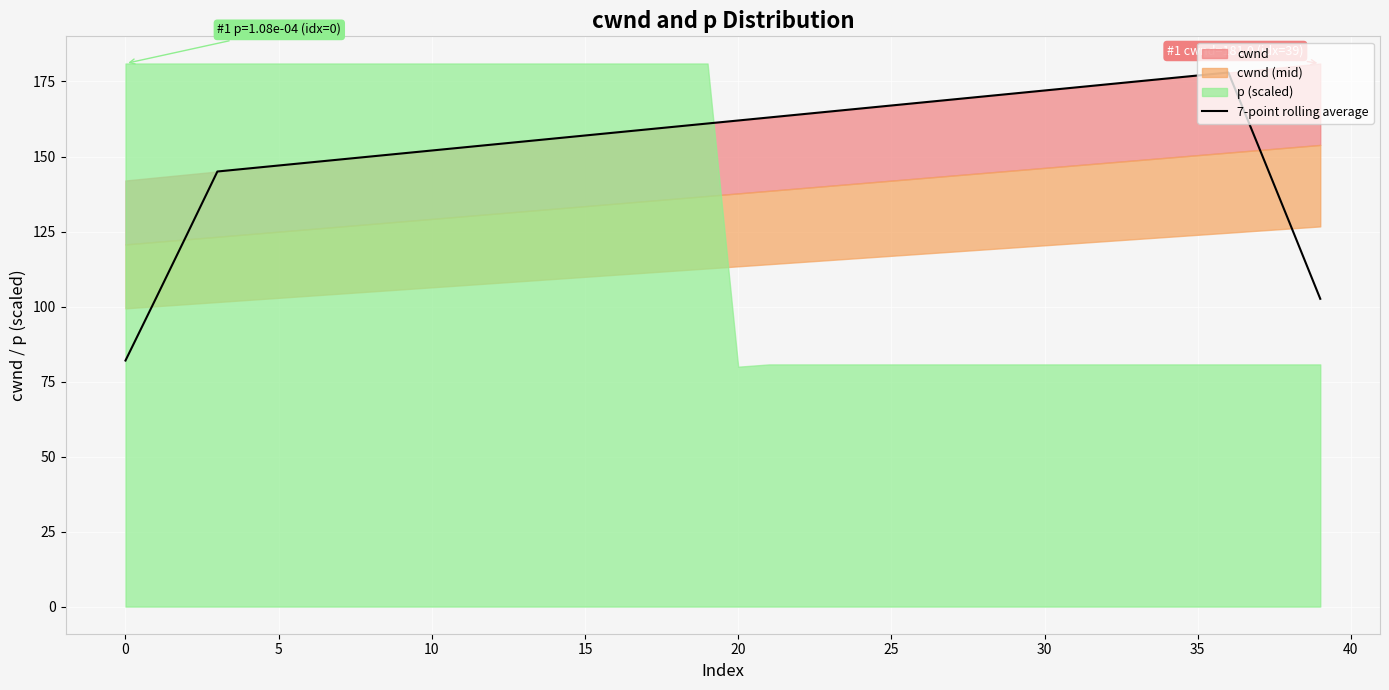

True or false: the data shows 163.0 at 21.

True